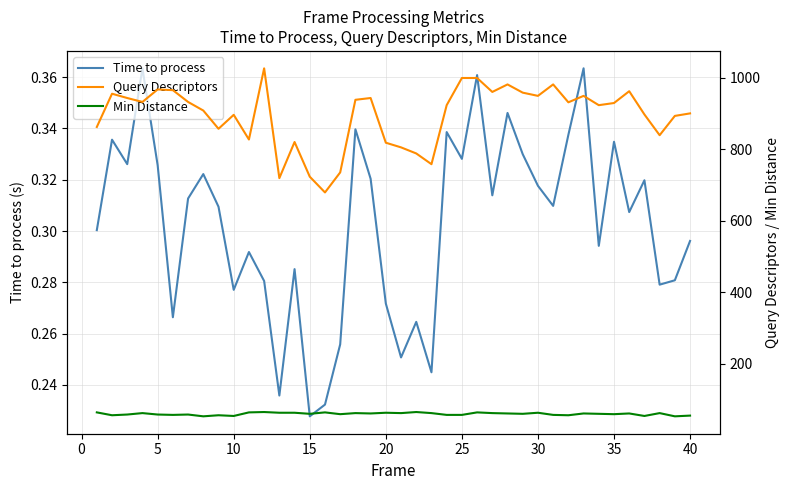

Which category has the lowest value in the Time to process series?

15